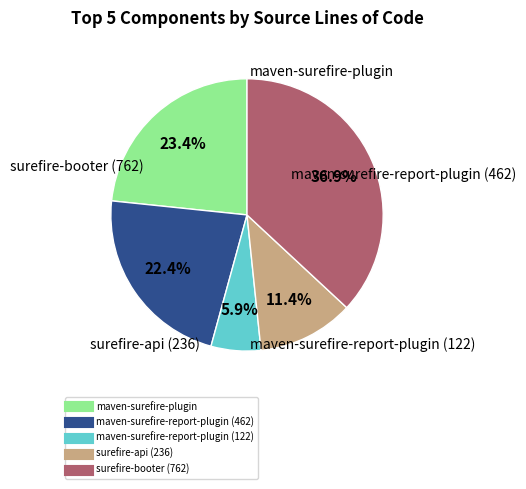

How many segments does this pie chart have?

5